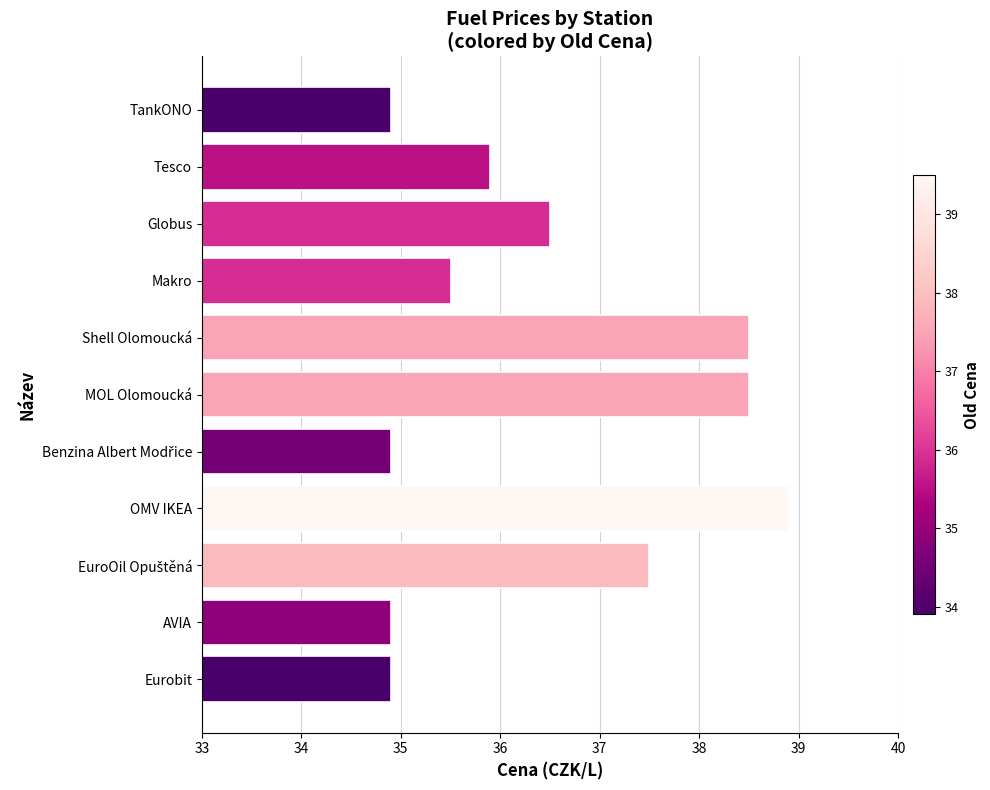

Reading top to bottom, list all the values displayed in this chart.

34.9	35.9	36.5	35.5	38.5	38.5	34.9	38.9	37.5	34.9	34.9